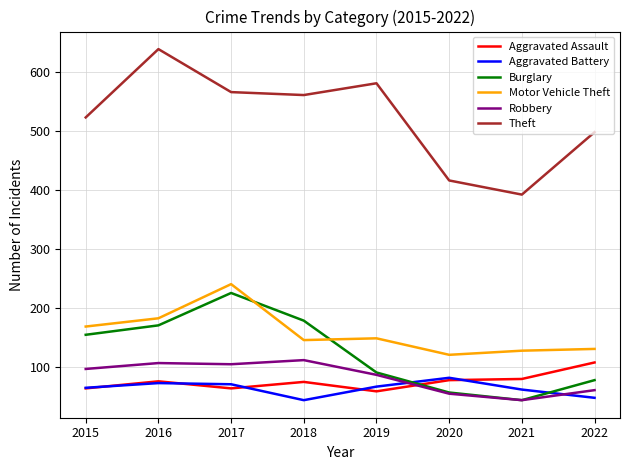

Which series has the largest total across all categories?

Theft